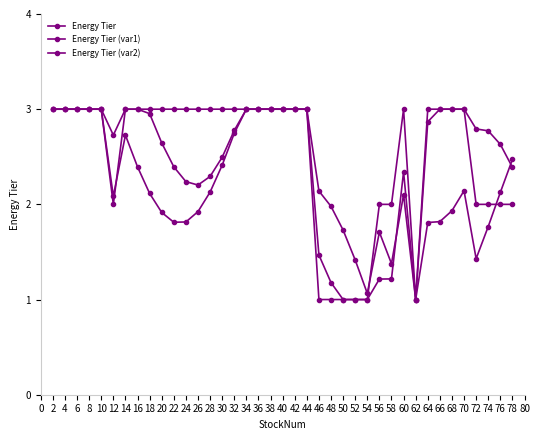

How many Energy Tier values are between 2 and 3?

33